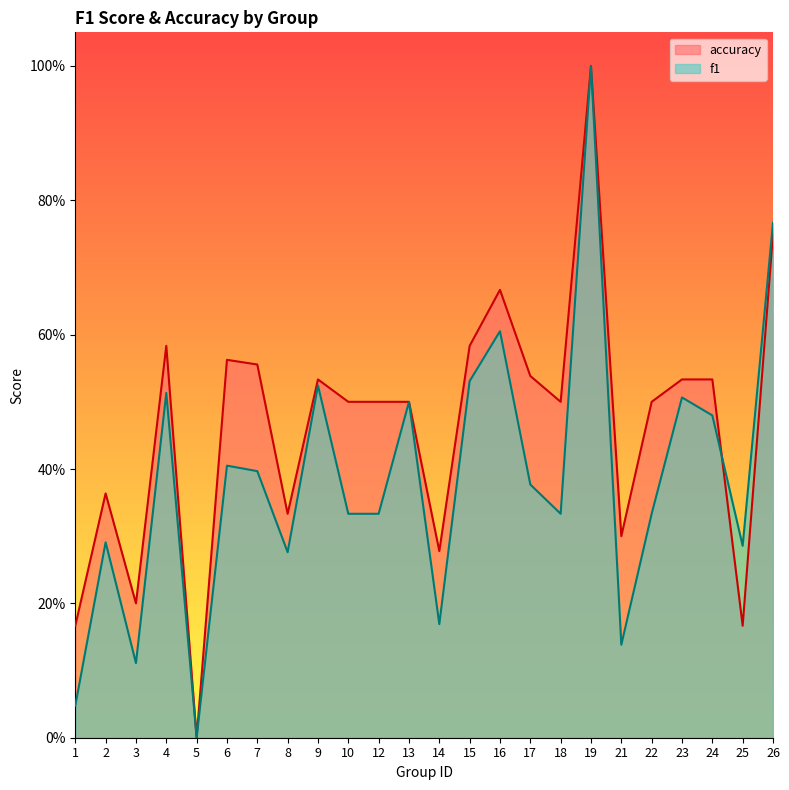

Which category has the highest value in the accuracy series?

19